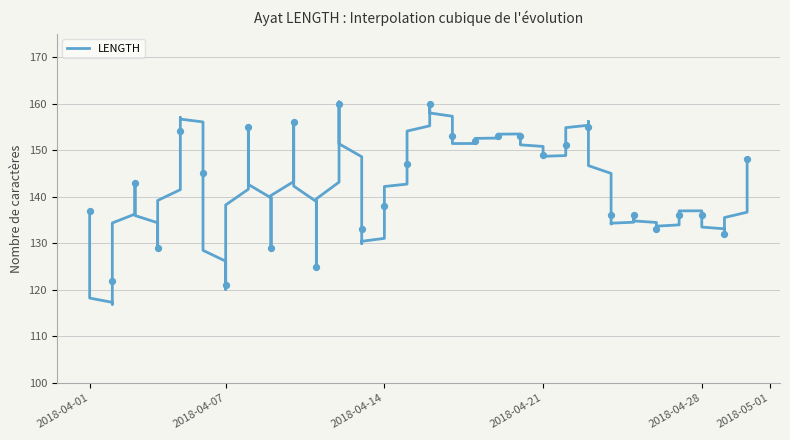

Approximately how many times larger is the value at 2018-04-26 compared to 2018-04-01?

1.0